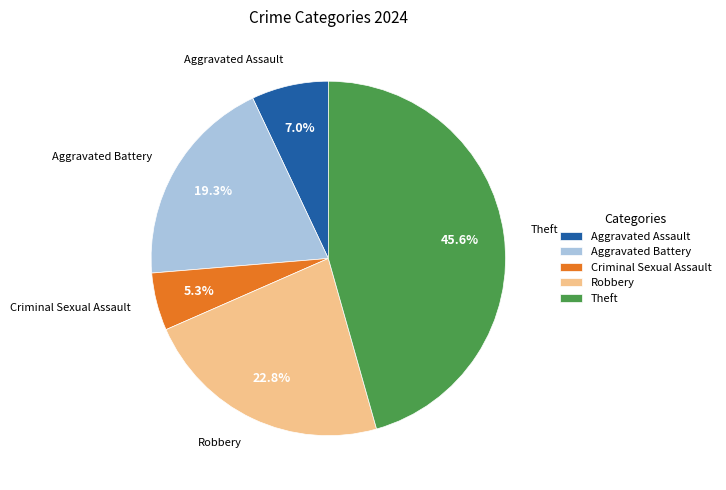

Rank the categories by value from lowest to highest.

Criminal Sexual Assault, Aggravated Assault, Aggravated Battery, Robbery, Theft